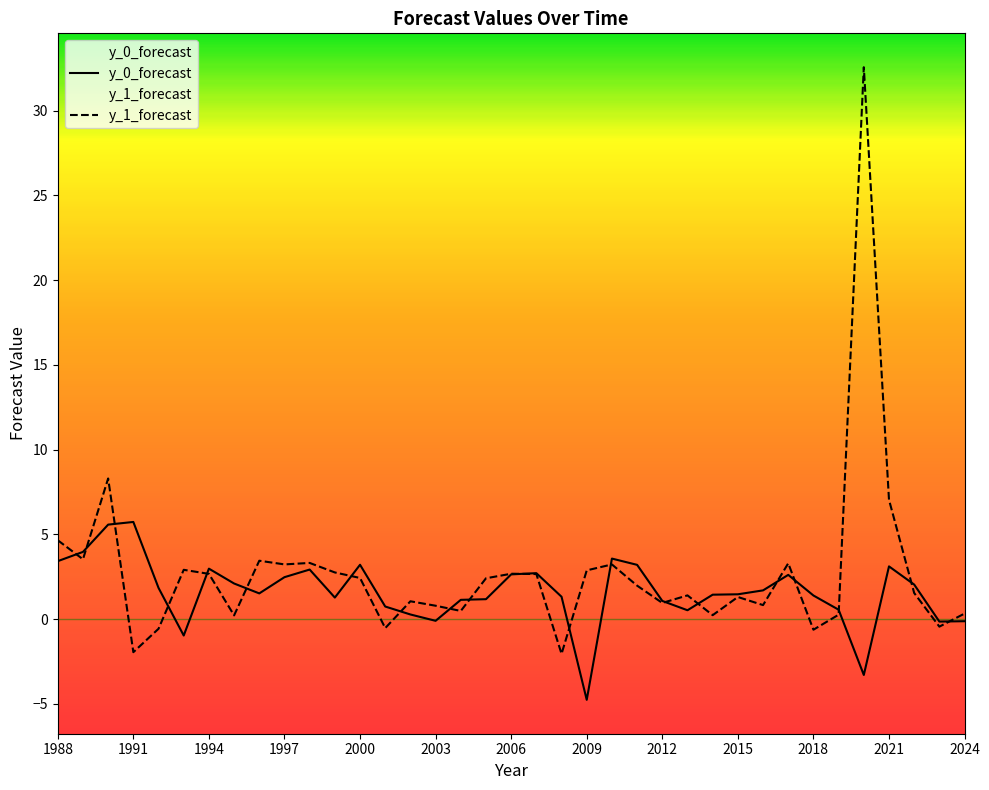

Rank the series by their average value, from lowest to highest.

y_0_forecast, y_1_forecast